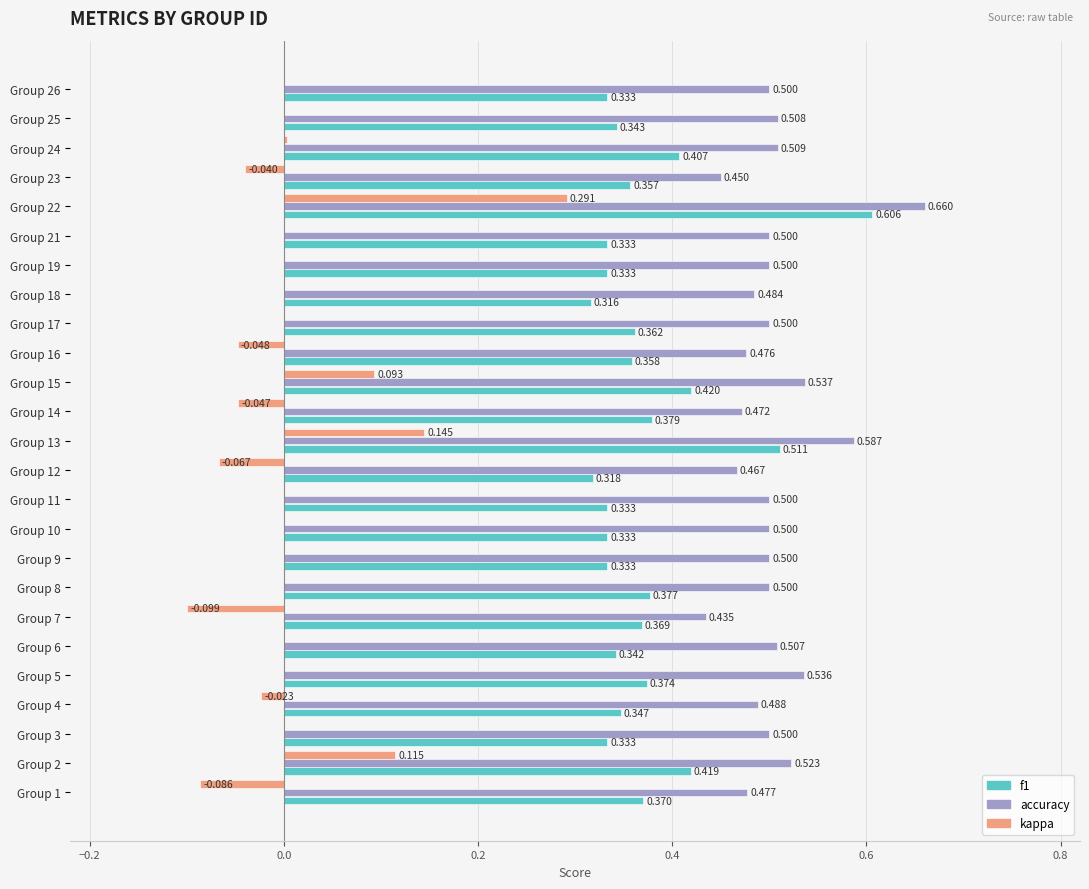

Is the value of accuracy at Group 6 greater than the value of kappa at Group 10?

Yes